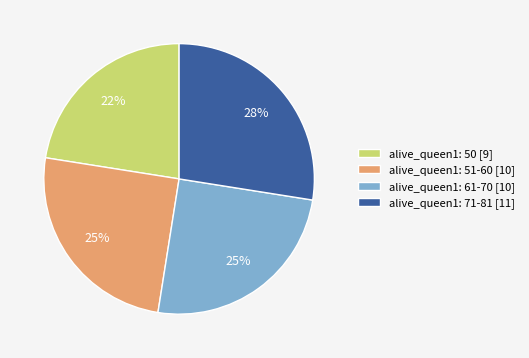

Does any single category account for the majority?

No